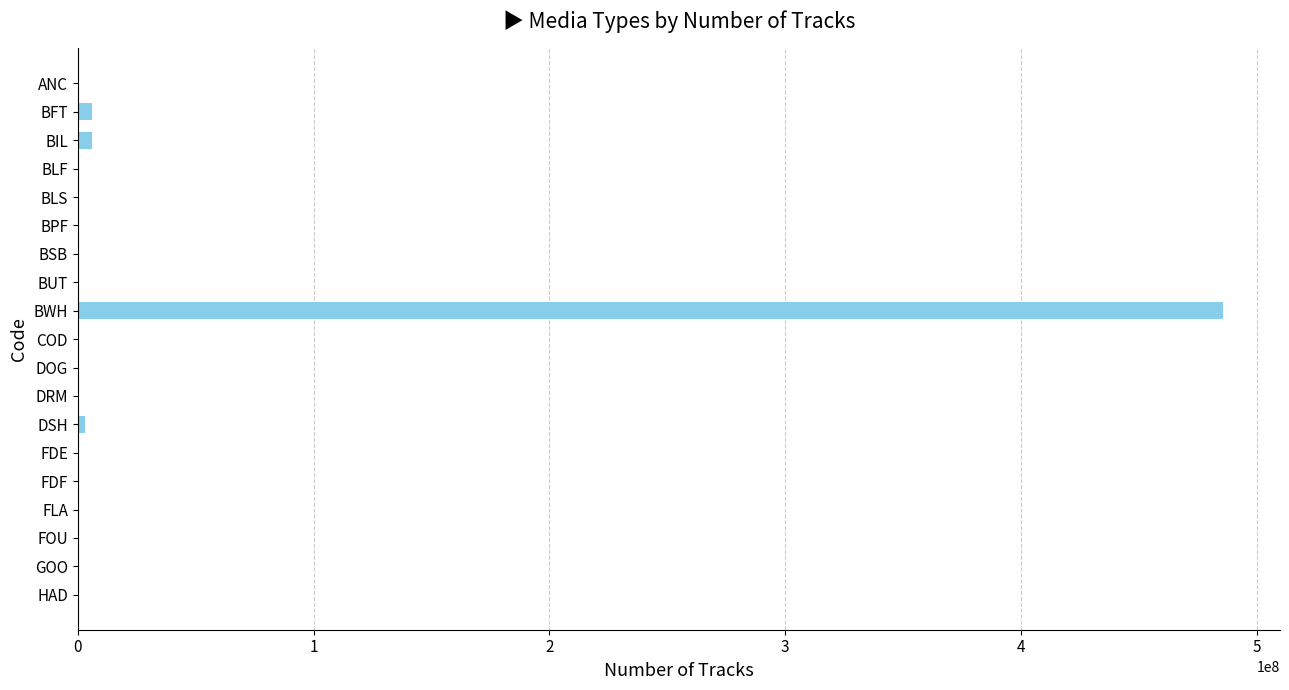

Which category has the highest value across all series?

BWH